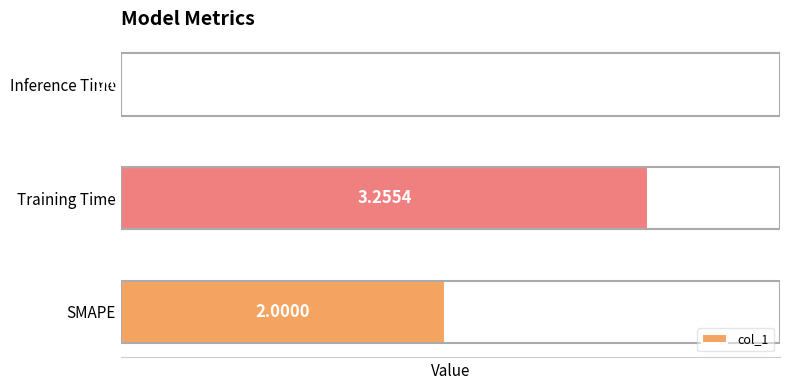

At which category does the chart reach its minimum across all series?

Inference Time